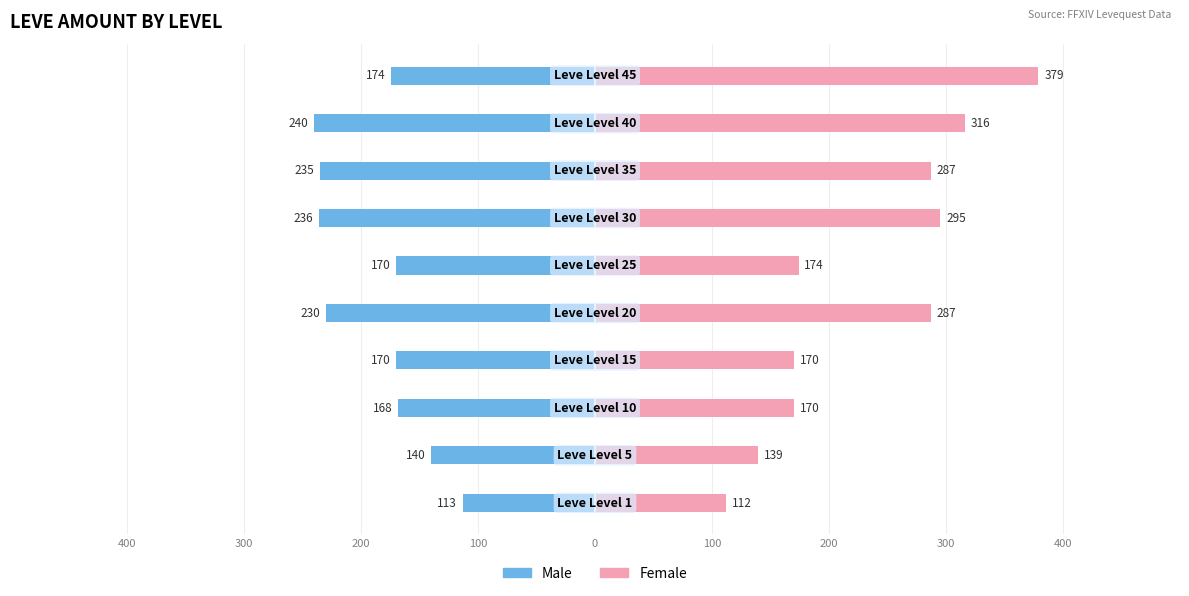

What value does the Male series have at 100?

-170